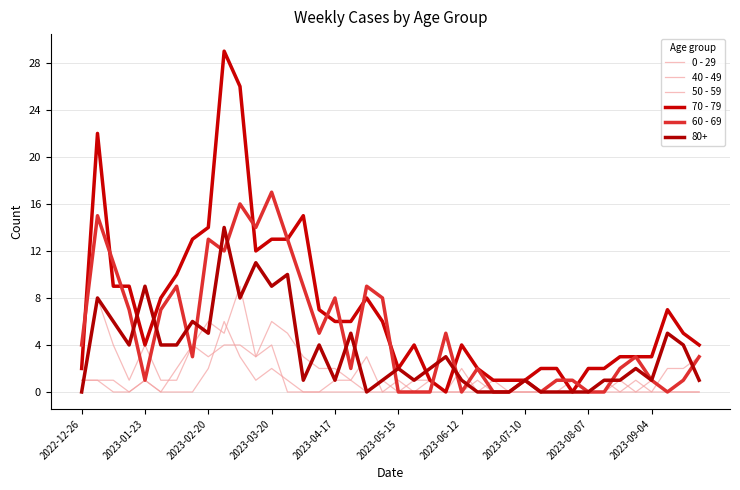

Does the chart display data point markers on the line(s)?

No